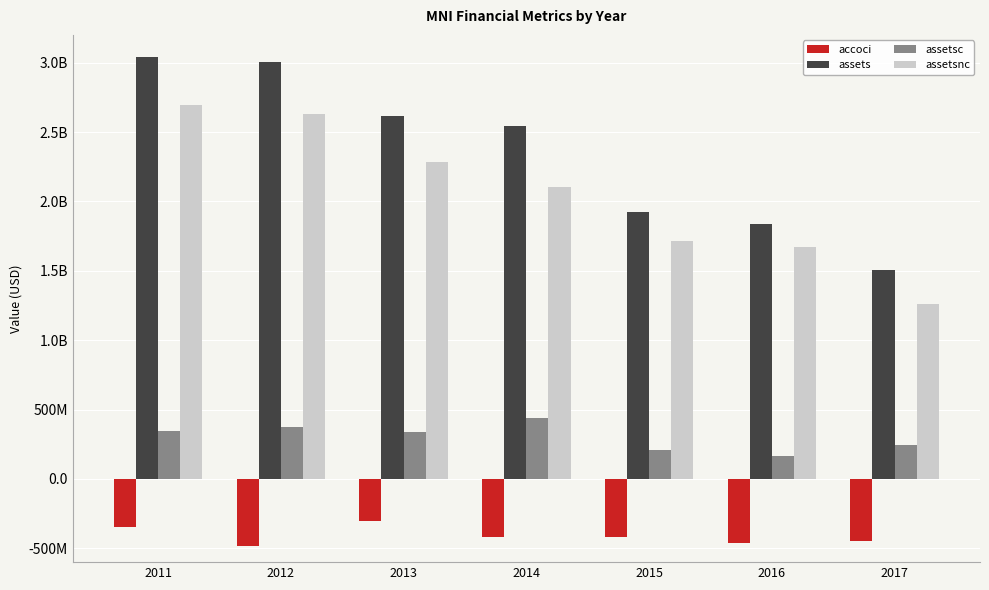

Reading left to right, transcribe all the data shown in this chart.

accoci: -347654000	-481316000	-304901000	-416603000	-421808000	-461515000	-449369000
assets: 3040059000	3005131000	2617635000	2540716000	1923034000	1836754000	1505918000
assetsc: 344976000	375977000	336520000	436815000	205062000	167545000	245274000
assetsnc: 2695083000	2629154000	2281115000	2103901000	1717972000	1669209000	1260644000